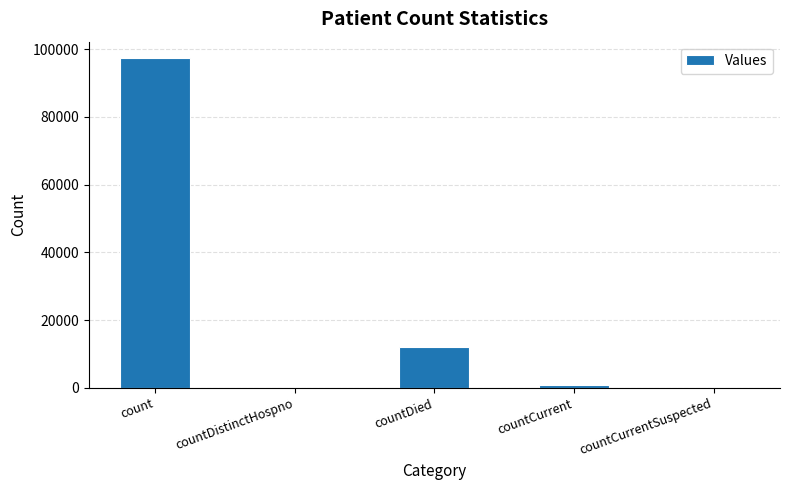

Which category has the highest value across all series?

count